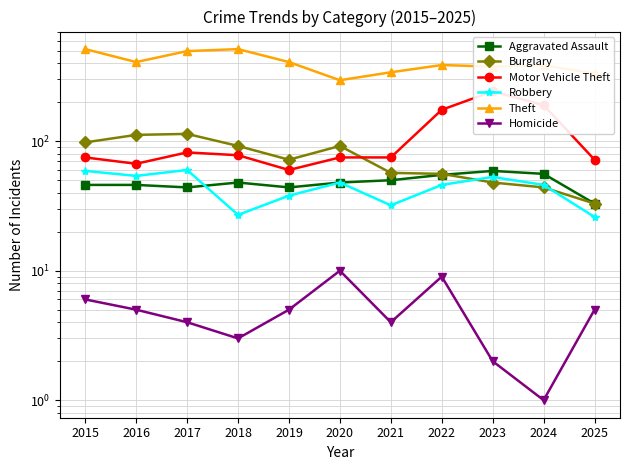

Which category has the highest value across all series?

2015